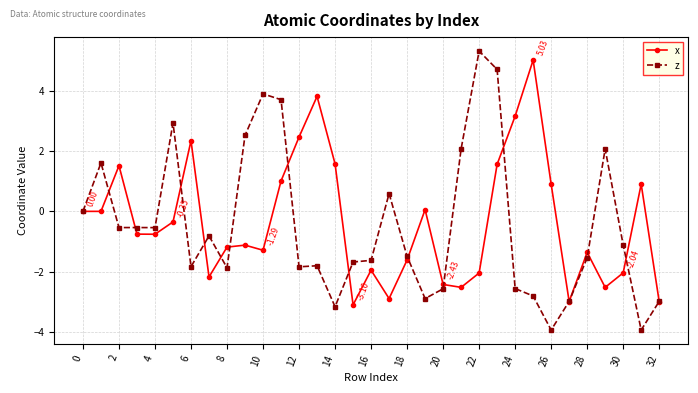

Which series has the widest spread of values?

z